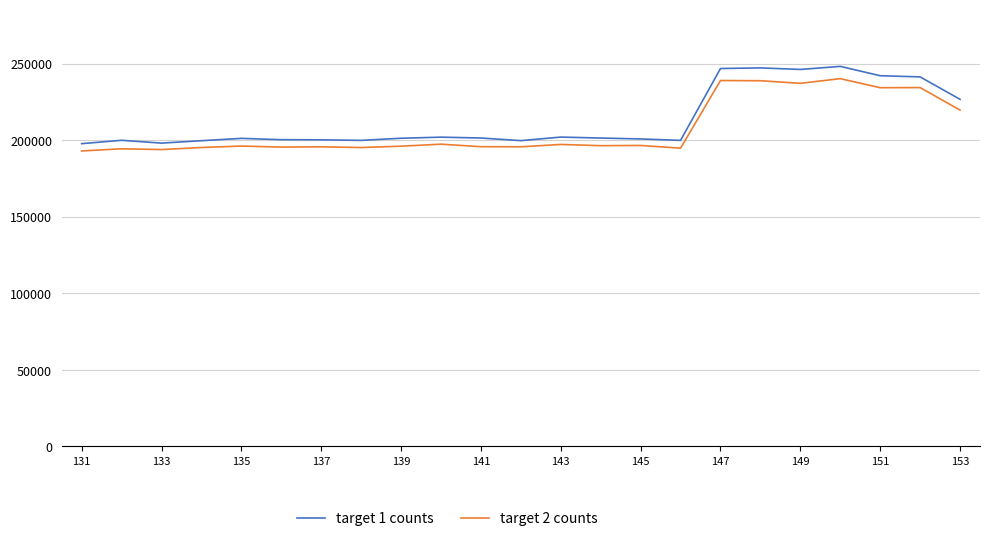

What is the difference between the maximum and minimum values in the target 1 counts series?

50472.3